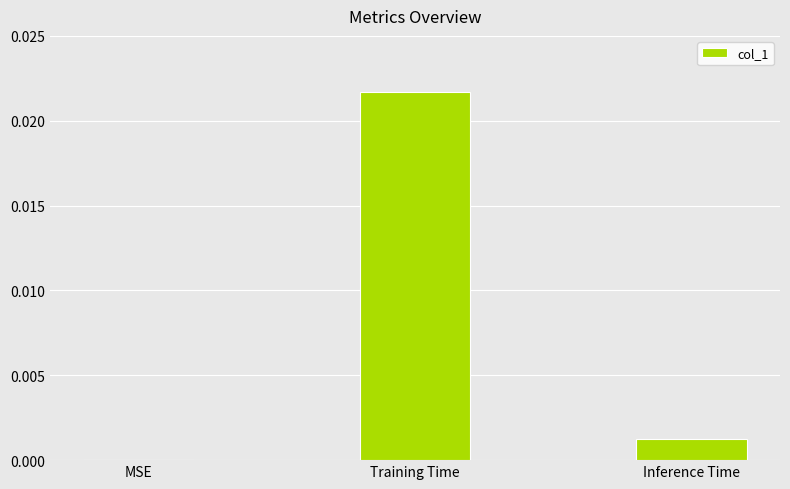

True or false: the data shows 0.0 at Inference Time.

True